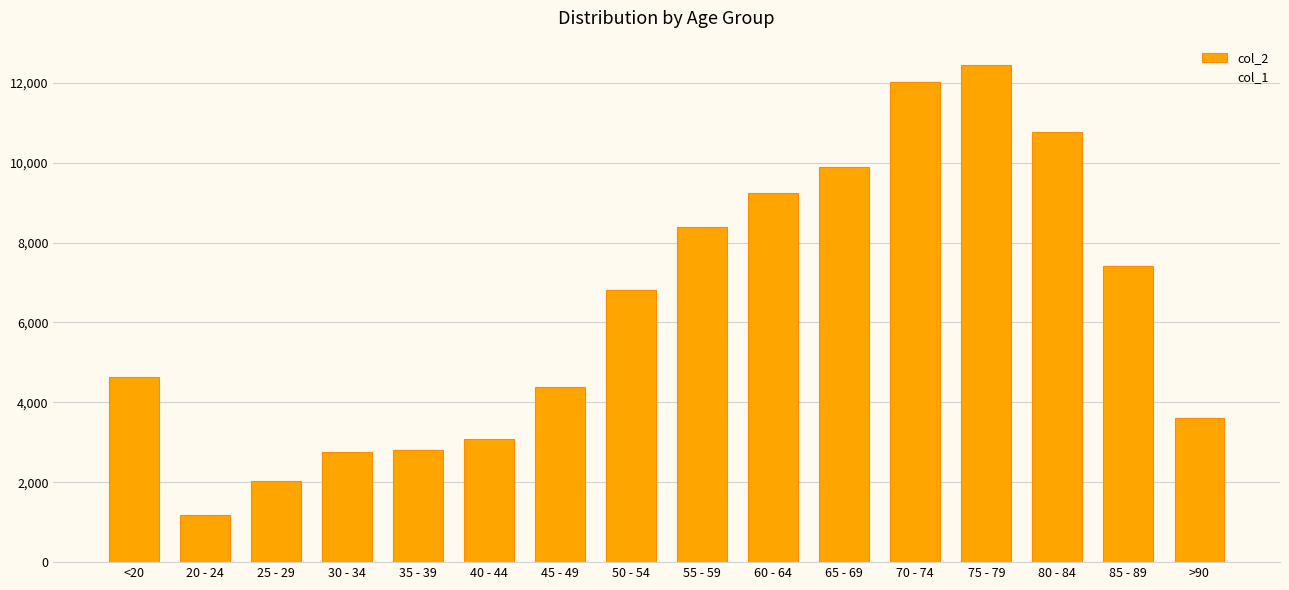

What is the maximum value for col_1?

3273